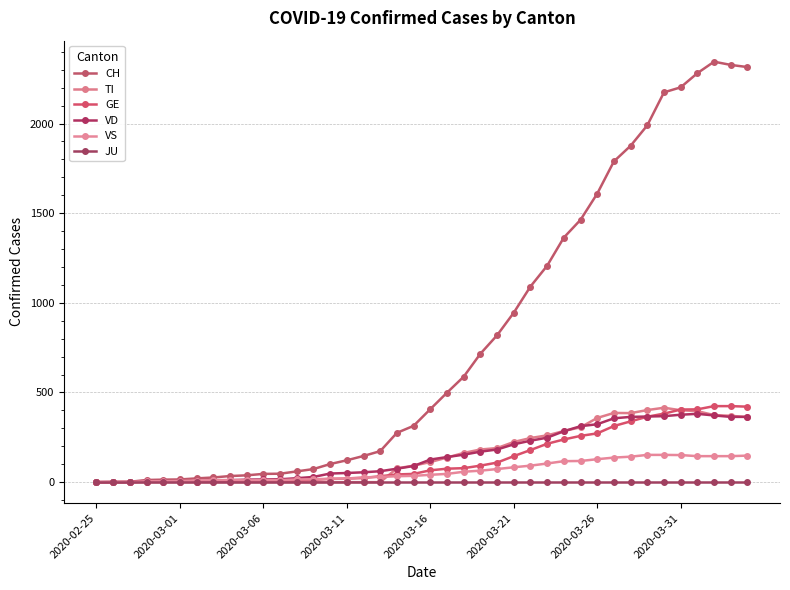

True or false: GE and JU cross at least once.

False